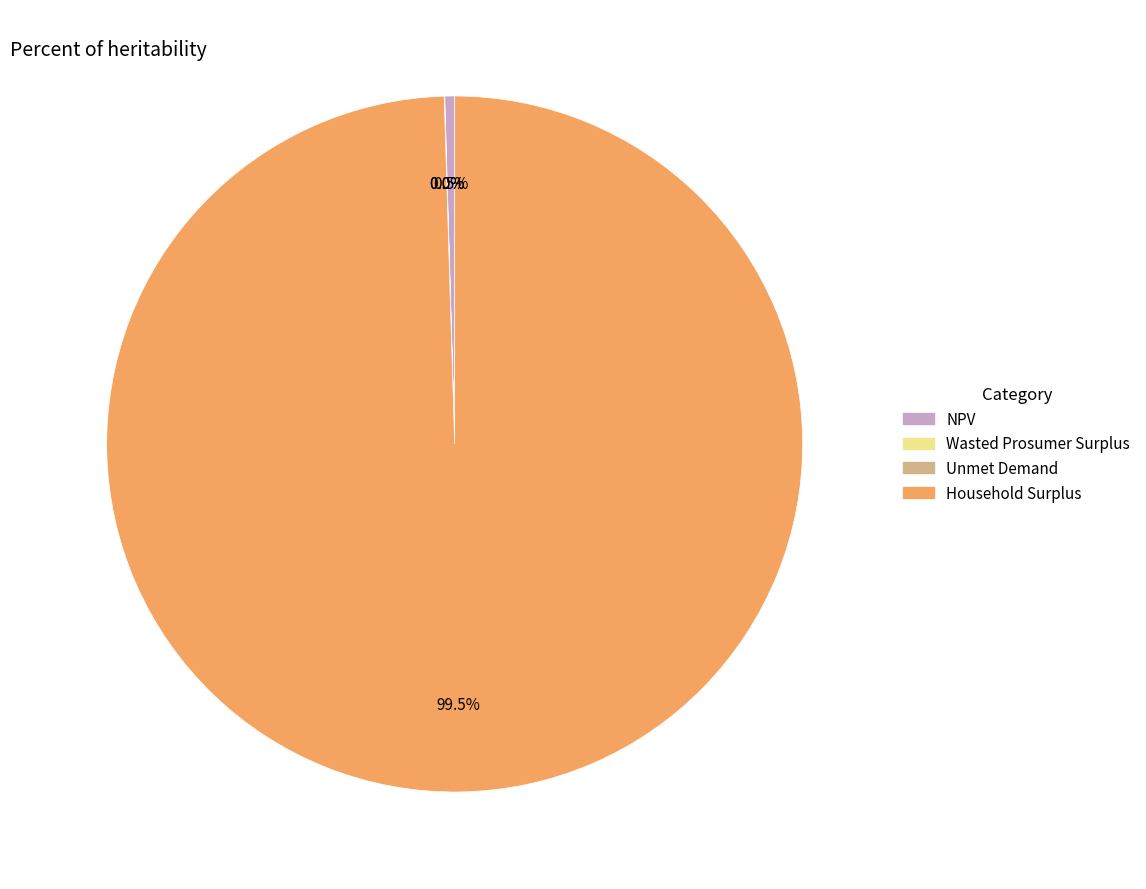

Which has a higher value, Household Surplus or NPV?

Household Surplus